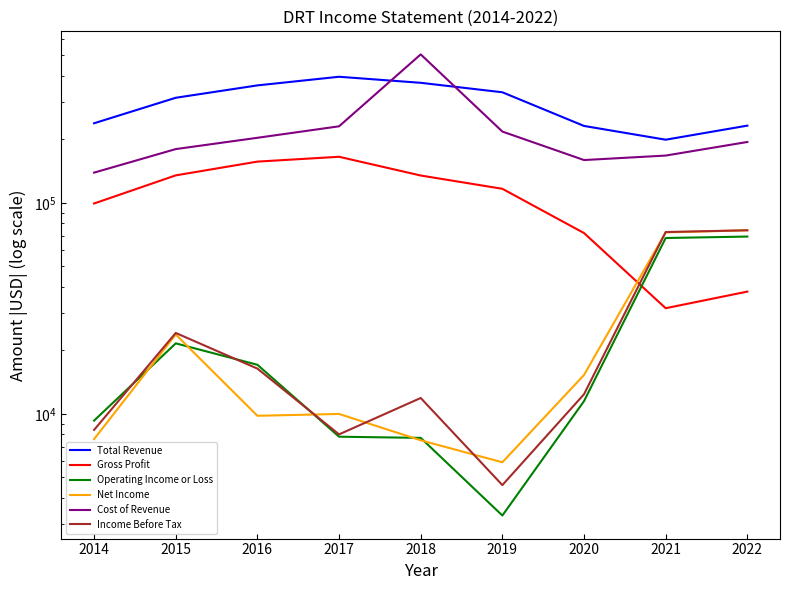

Which has a higher value, 2022 or 2019?

2019